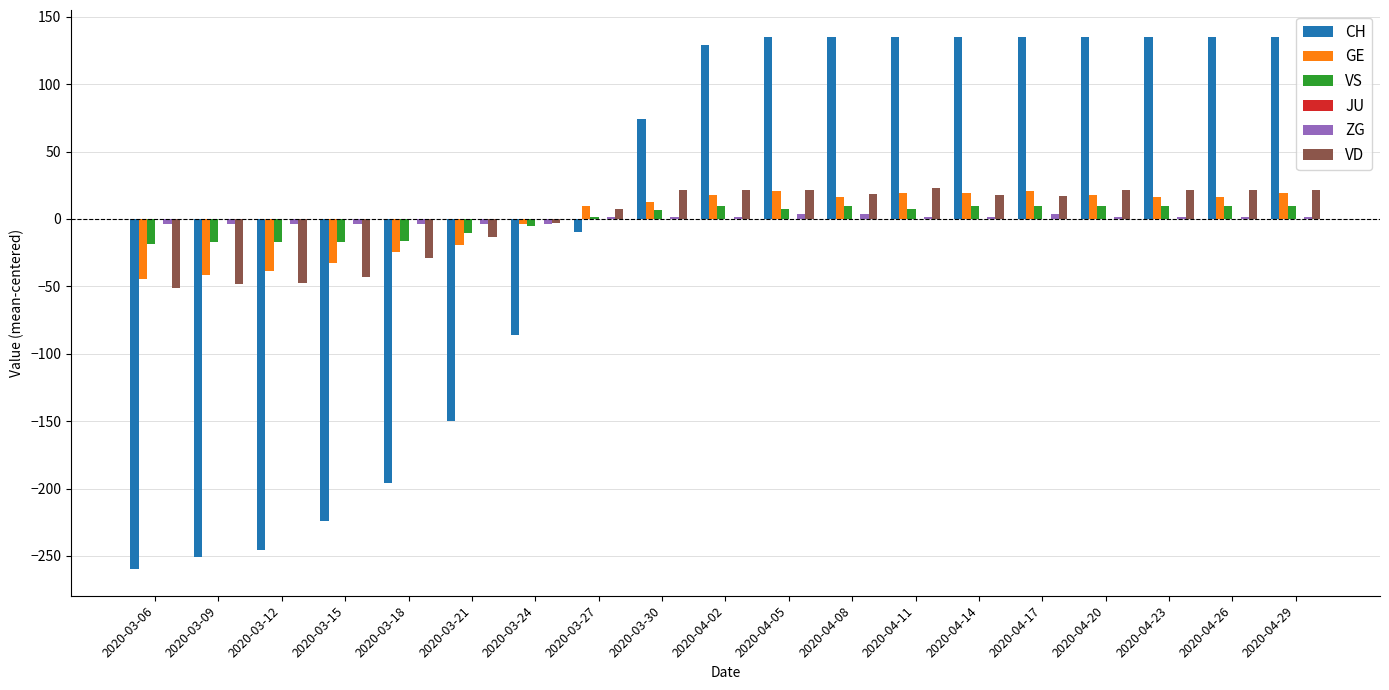

The VD series shows 21.7 at 2020-04-23. True or false?

True